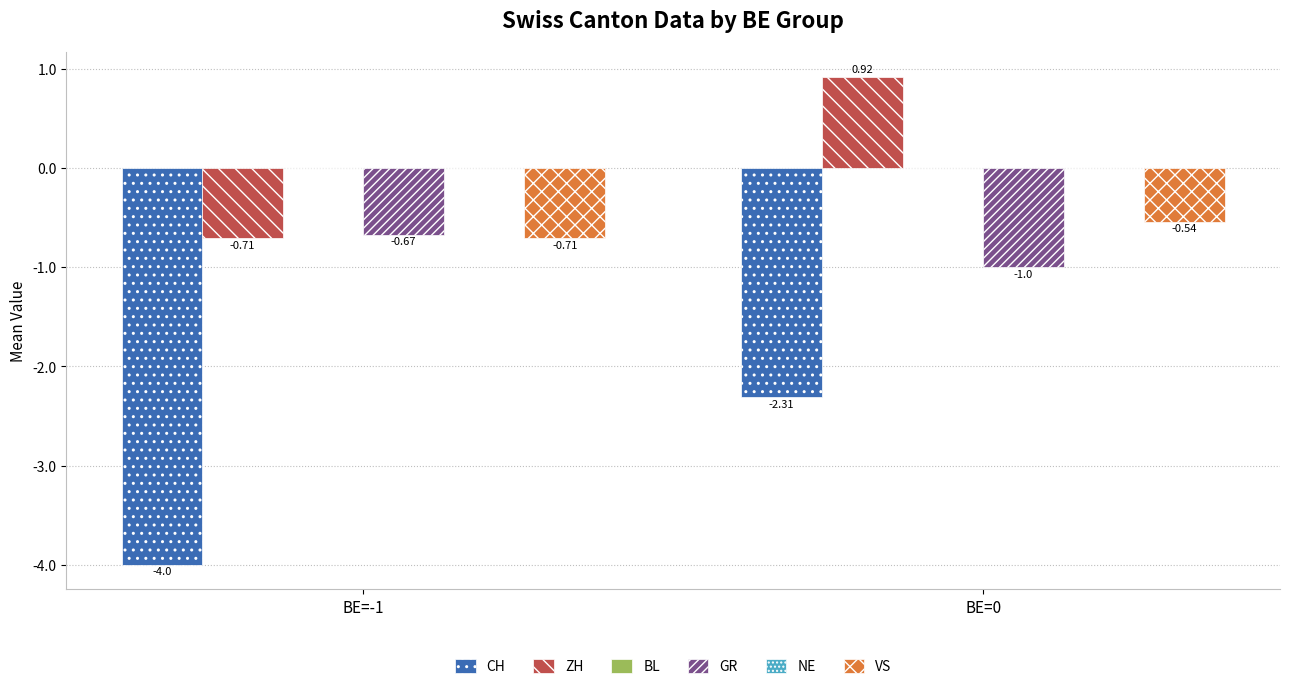

What position from the right is BE=0?

1